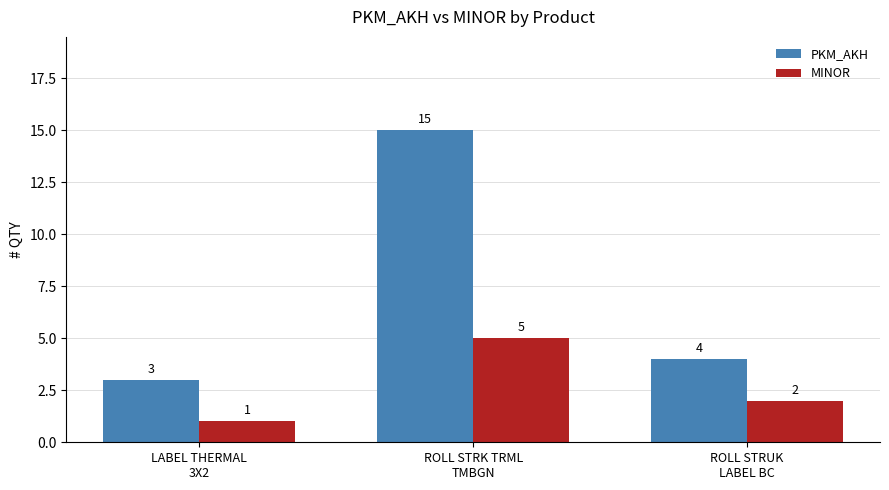

How many values in the MINOR series are below 2?

1